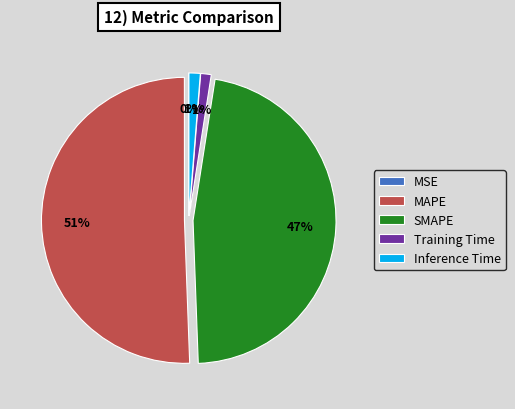

Does Training Time account for over 50% of the chart?

No